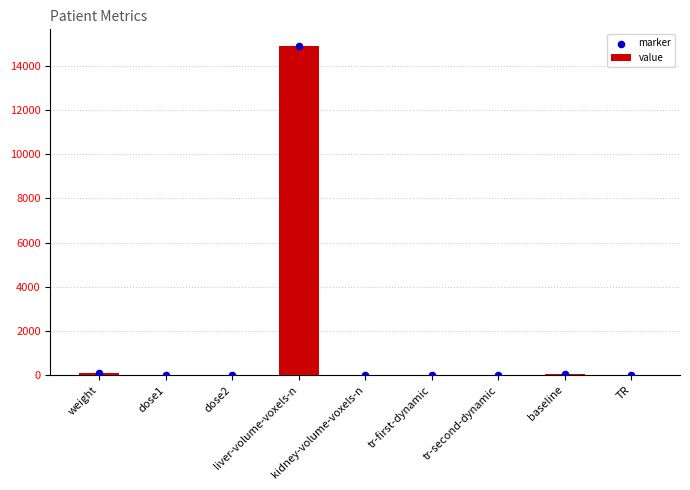

What is the total value across all series at liver-volume-voxels-n?

29820.0